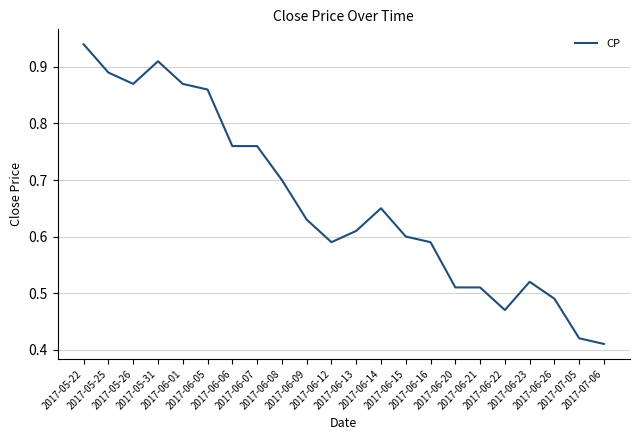

Is it true that the value at 2017-06-01 is 1.4?

False